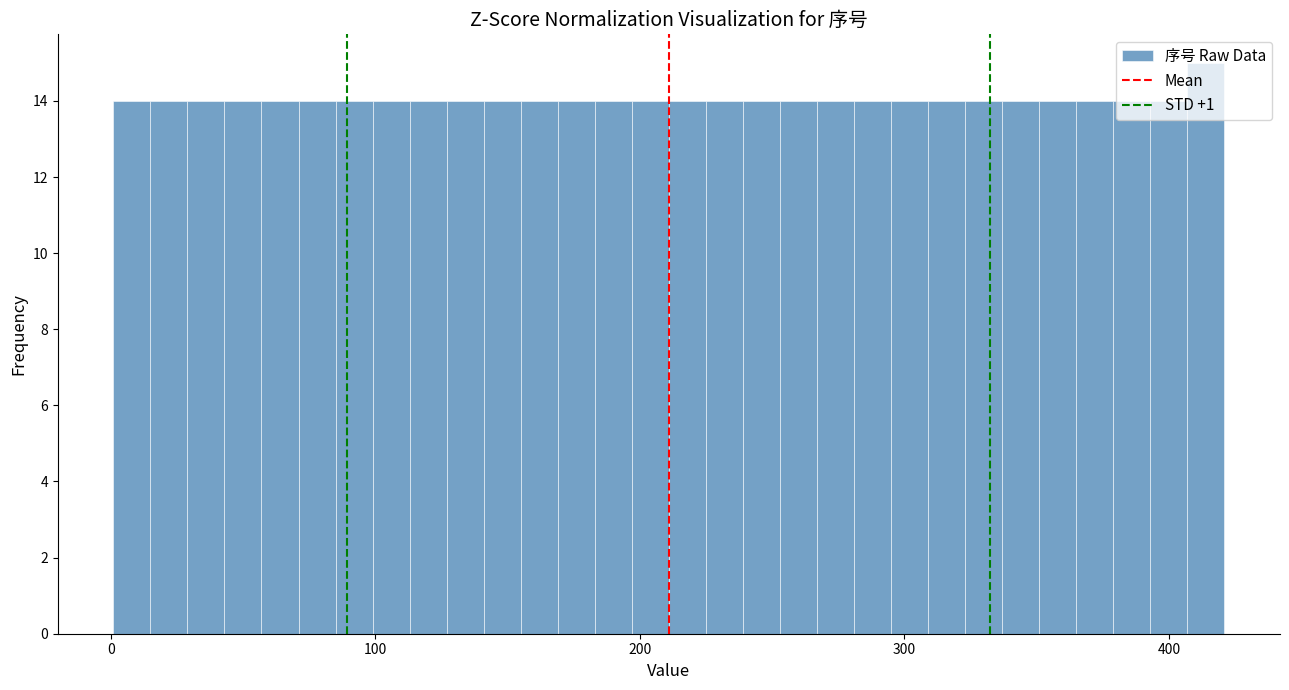

Read against the x-axis, roughly where is the centre of the tallest bar?

410